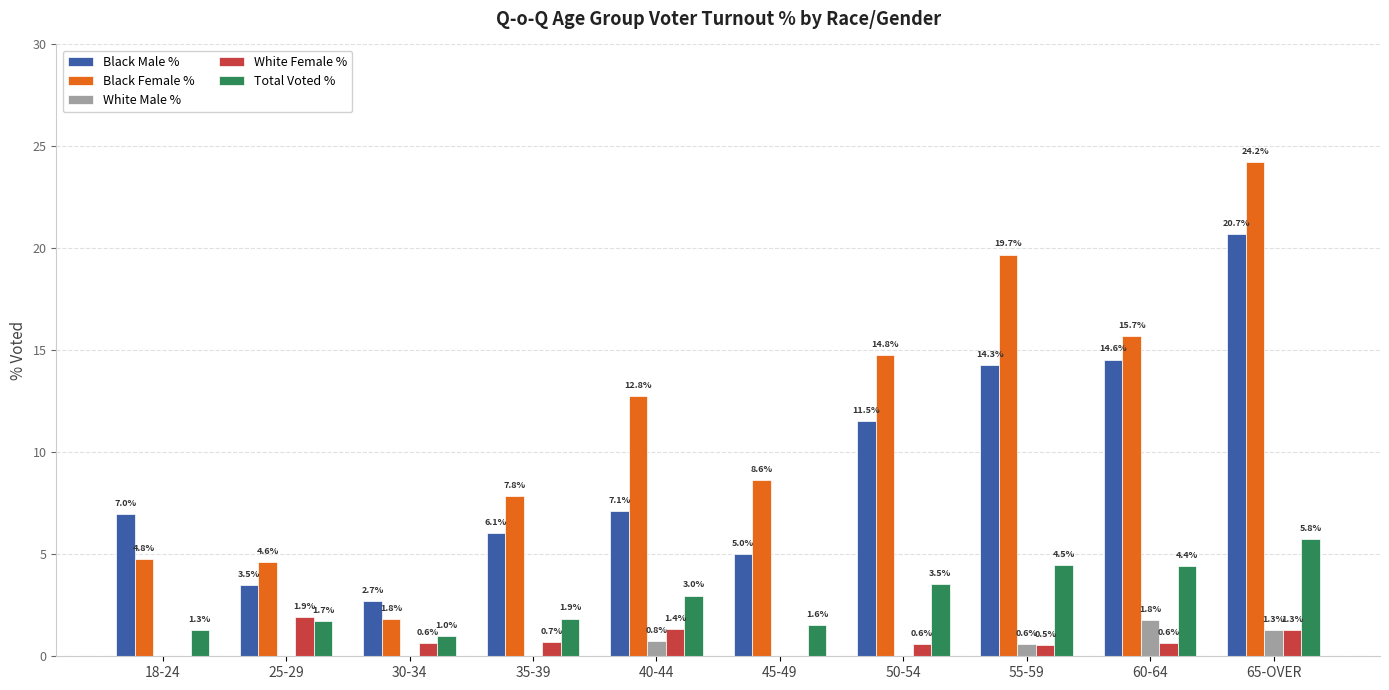

Which series has the largest total across all categories?

Black Female %